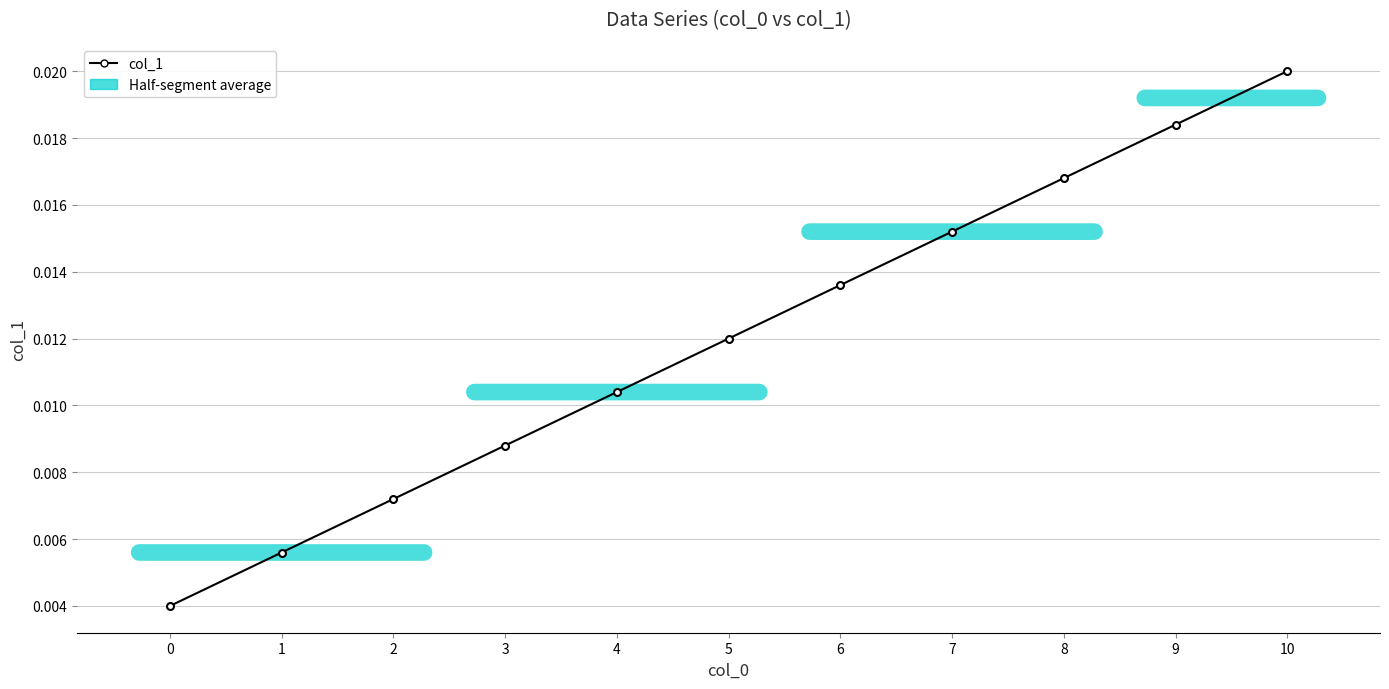

Is this an area chart (filled region under the line)?

No